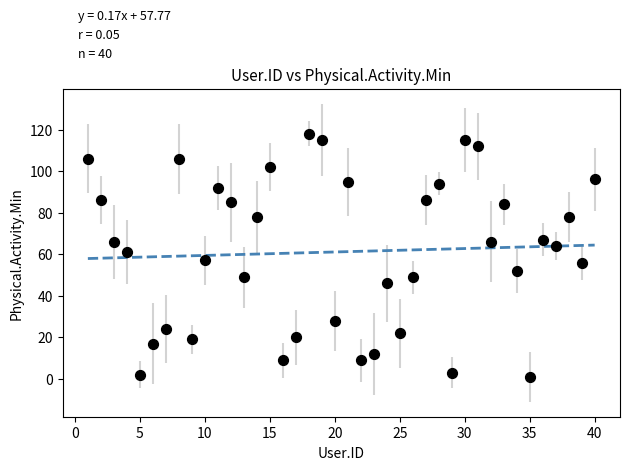

What is the range of Y values (max minus min)?

117